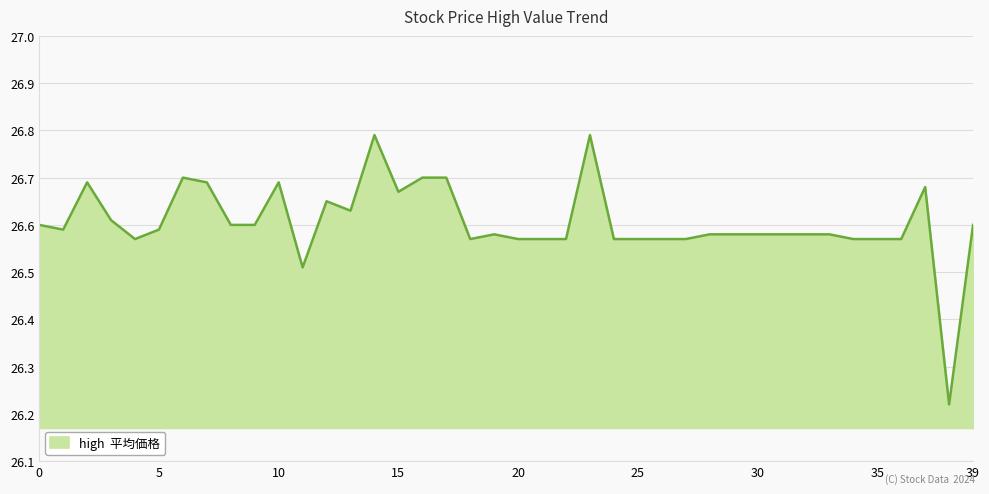

Does the chart have visible grid lines?

Yes